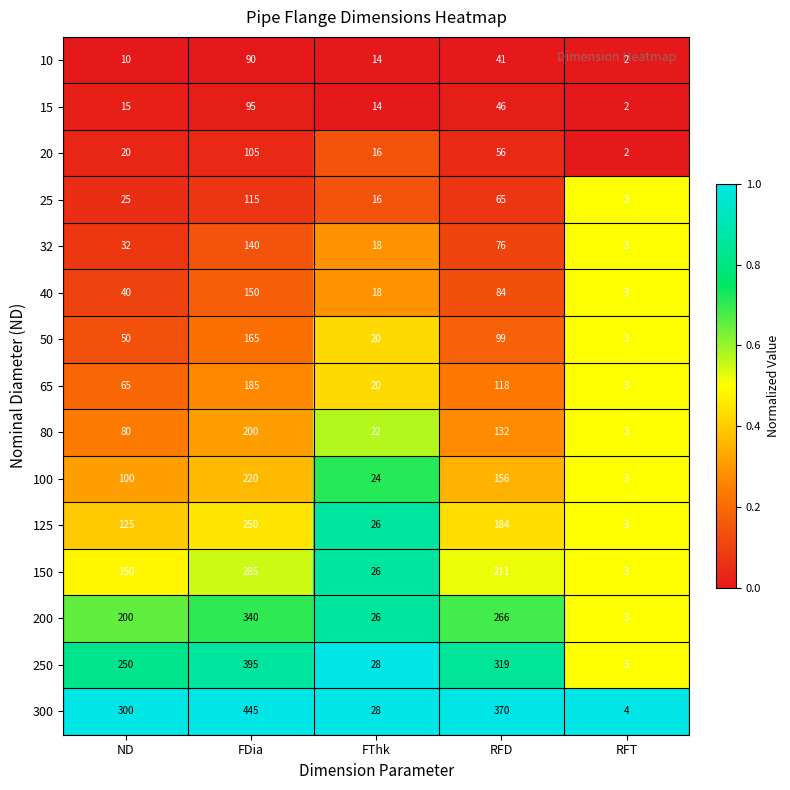

At how many categories does at least one series exceed 74?

3